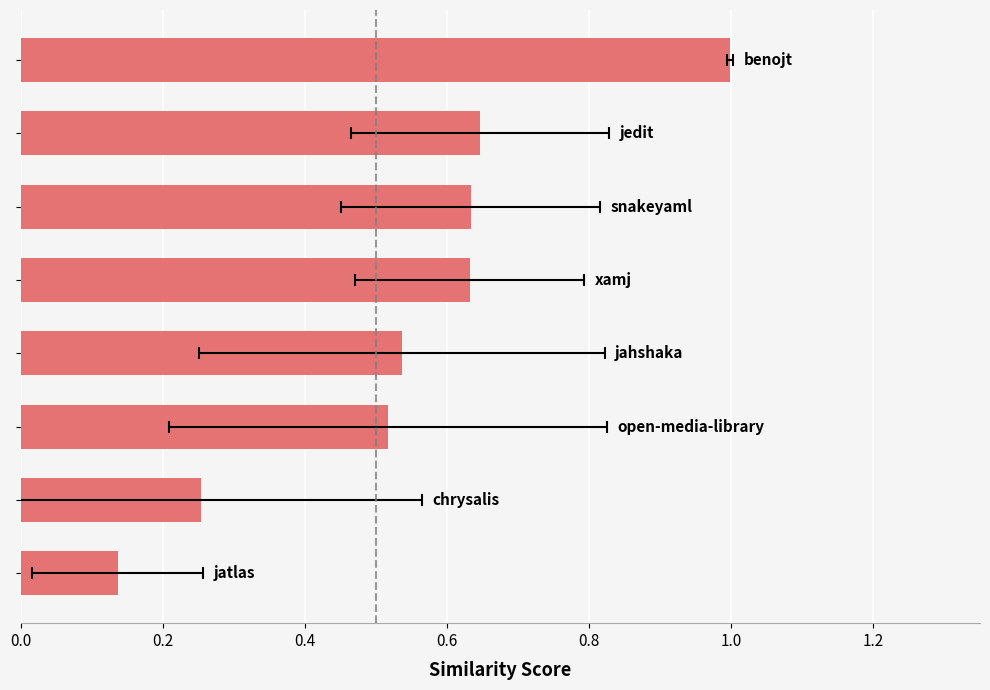

What is the minimum value shown in the chart?

0.1